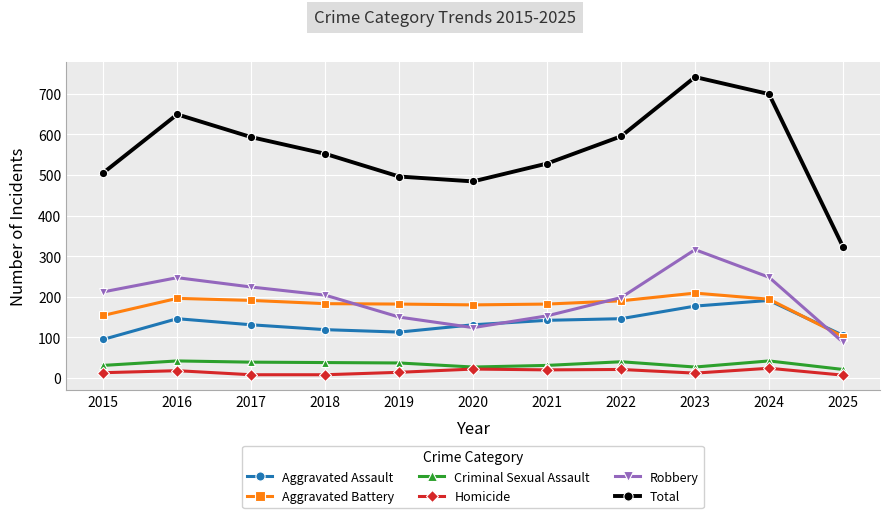

What is the difference between the second highest and second lowest values in the Robbery series?

124